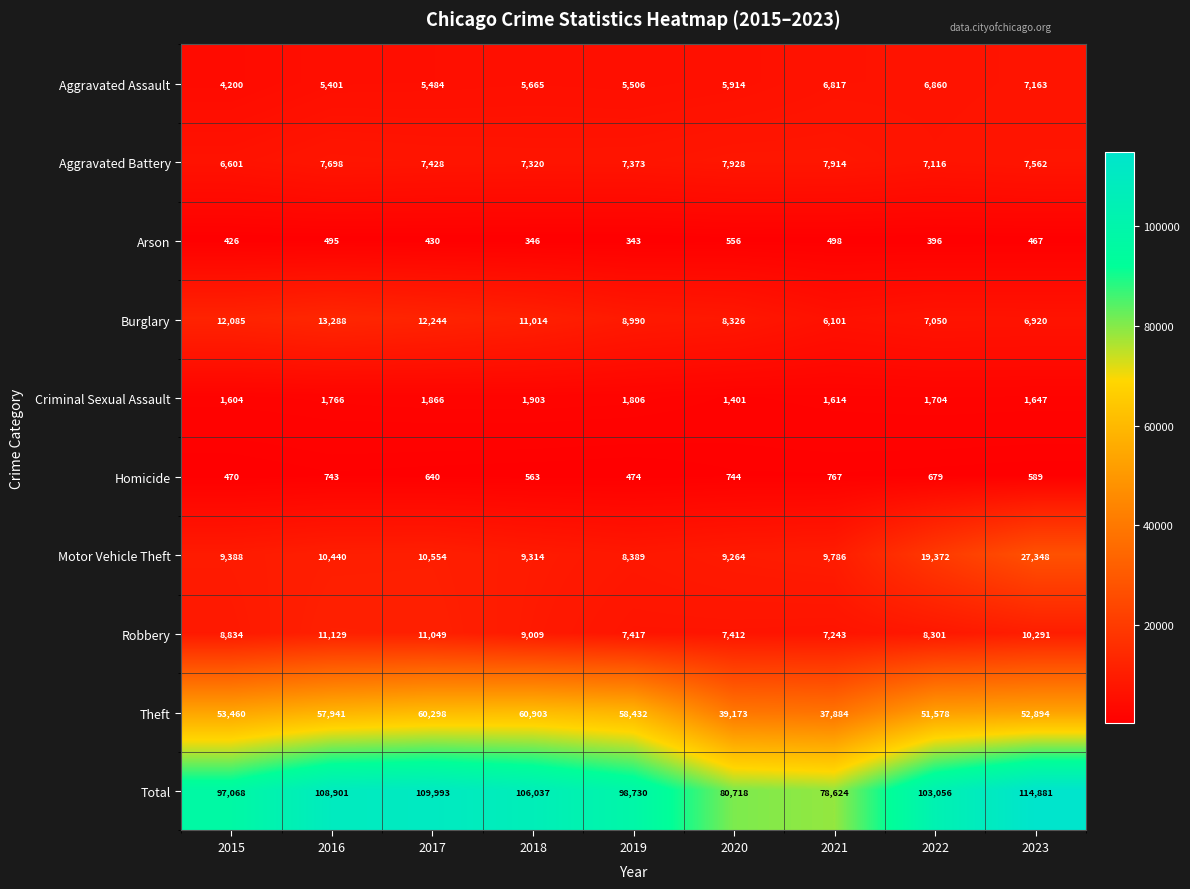

At which category does the chart reach its minimum across all series?

2019